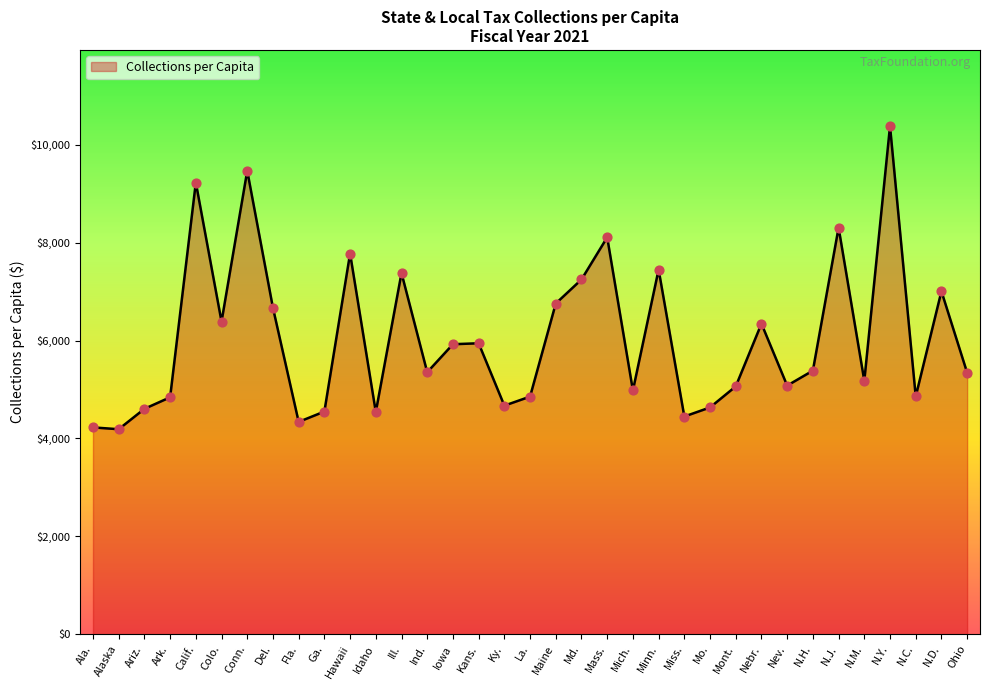

What is the change in value from Idaho to N.J.?

+3767.0